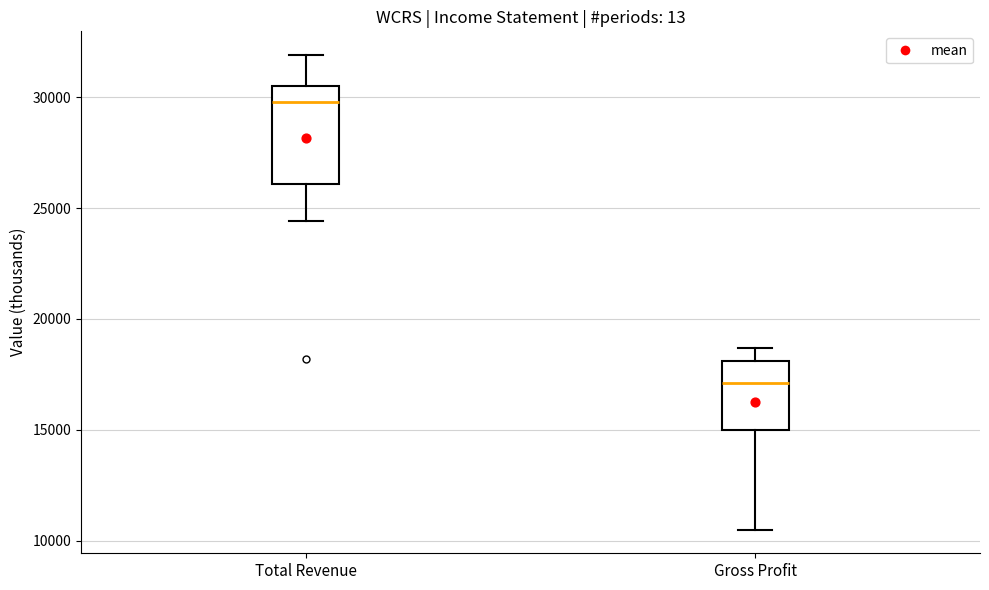

Comparing the boxes themselves (not the whiskers), which one is the tallest?

Total Revenue